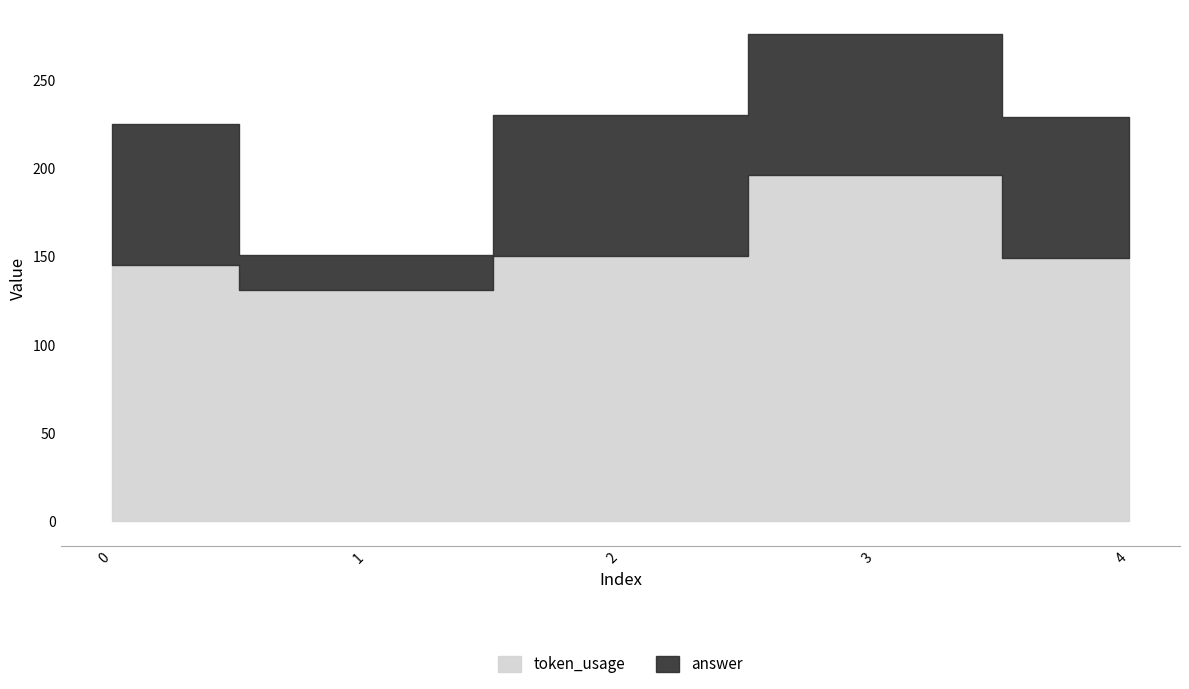

Between 3 and 2, which is larger?

3